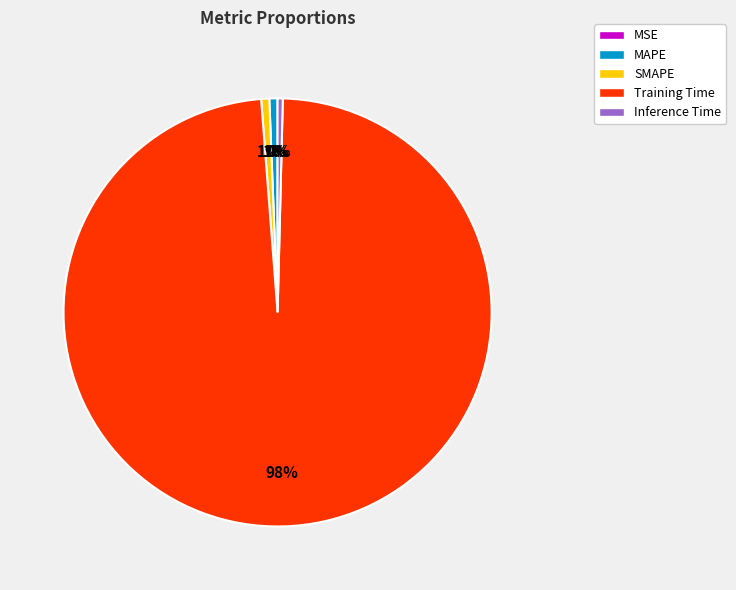

Between SMAPE and Training Time, which is larger?

Training Time